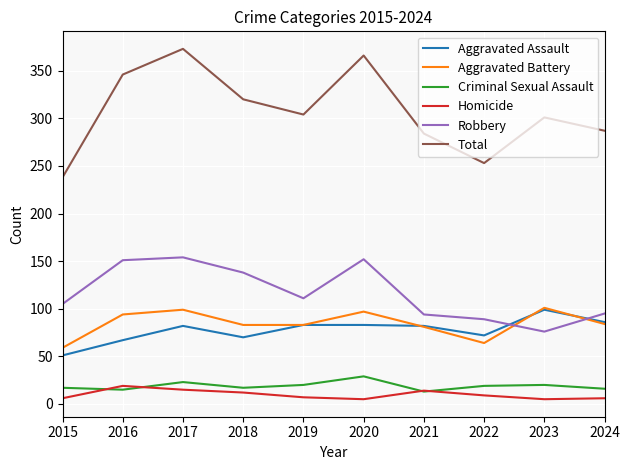

Is this an area chart (filled region under the line)?

No